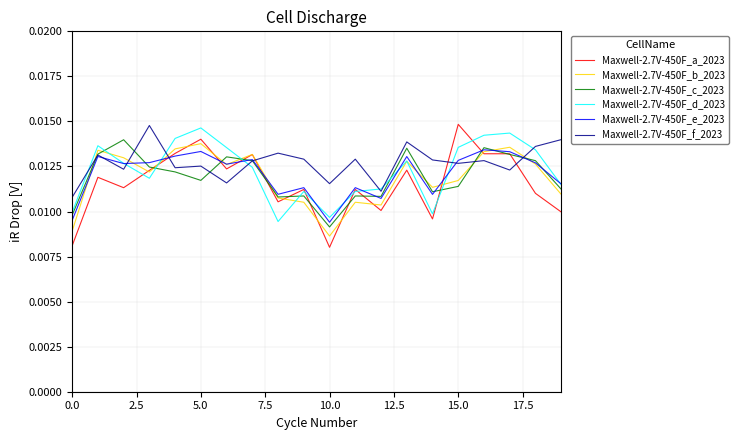

Which series has the widest spread of values?

Maxwell-2.7V-450F_a_2023